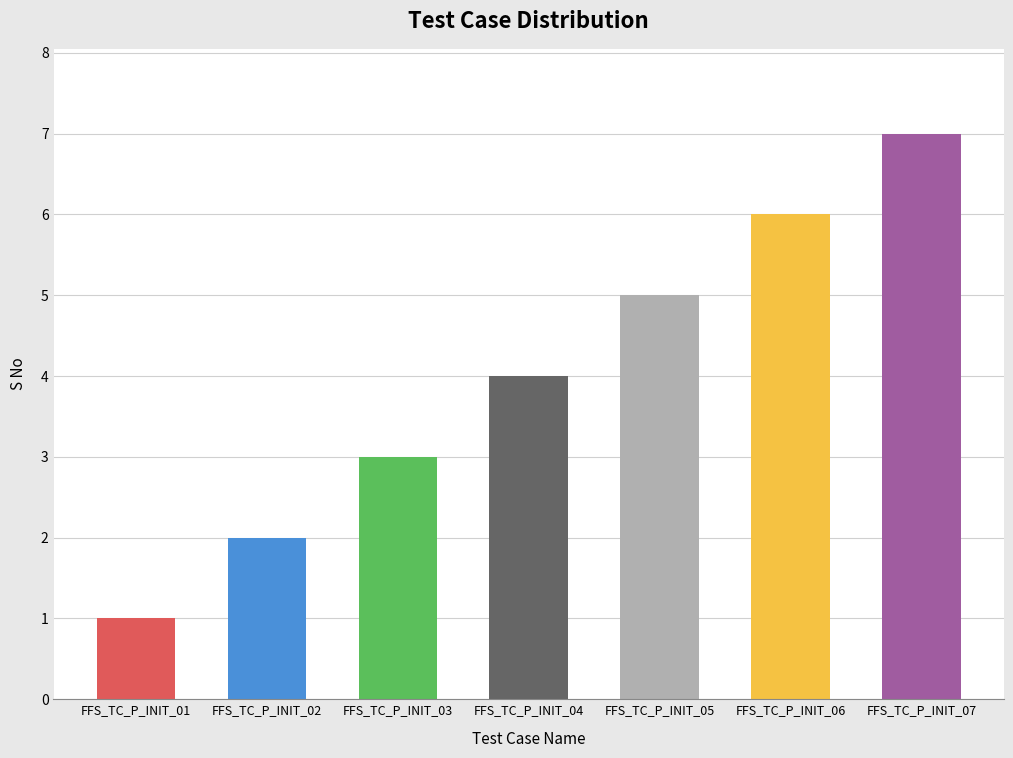

What is the change in value from FFS_TC_P_INIT_03 to FFS_TC_P_INIT_04?

+1